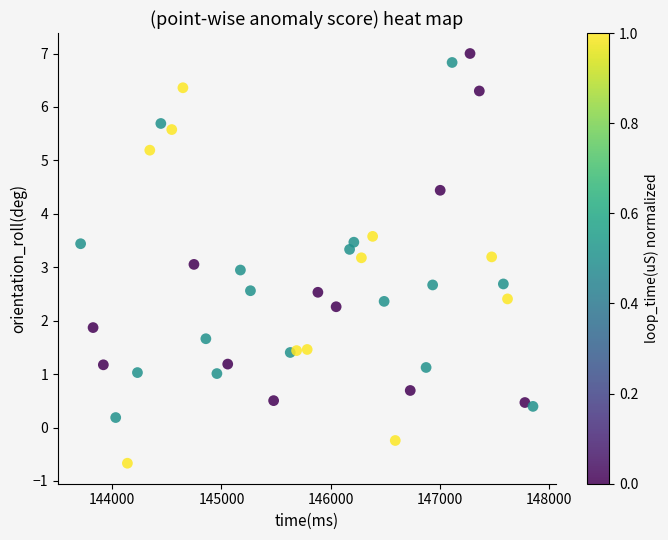

What is the range of X values (max minus min)?

4139.0